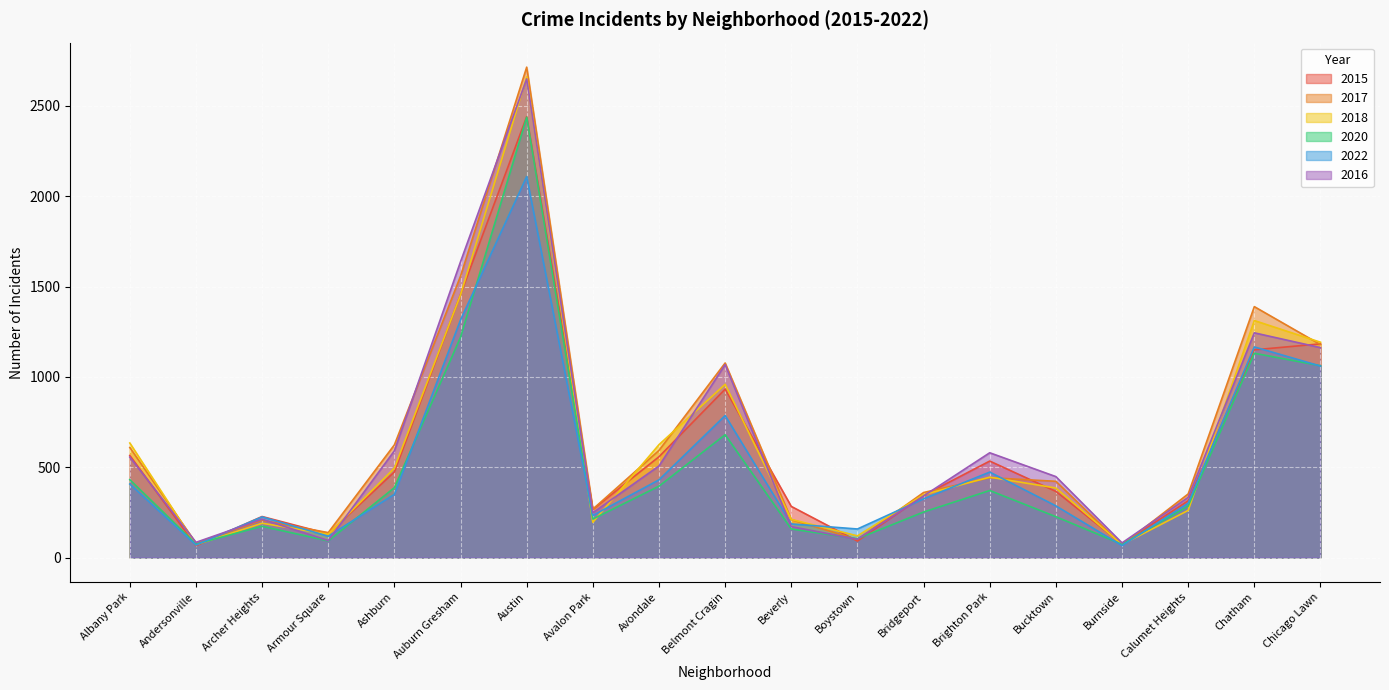

In 2018, how many points are lower than both neighbors (excluding endpoints)?

5